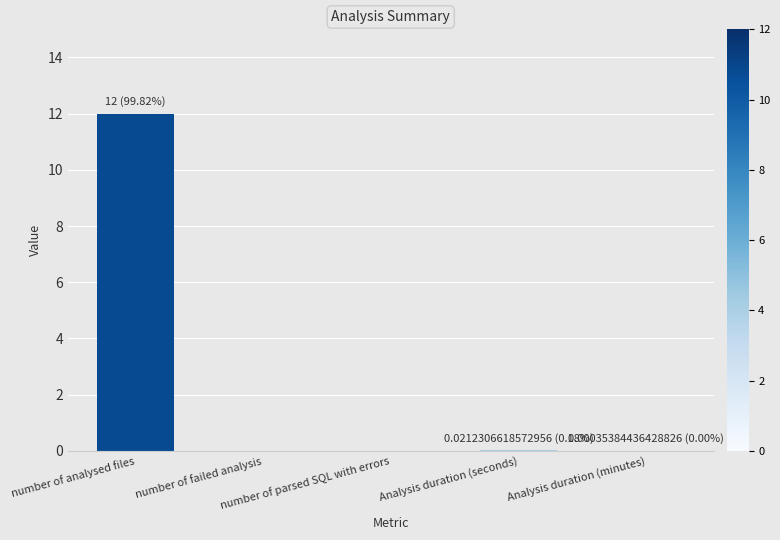

What is the maximum value shown in the chart?

12.0